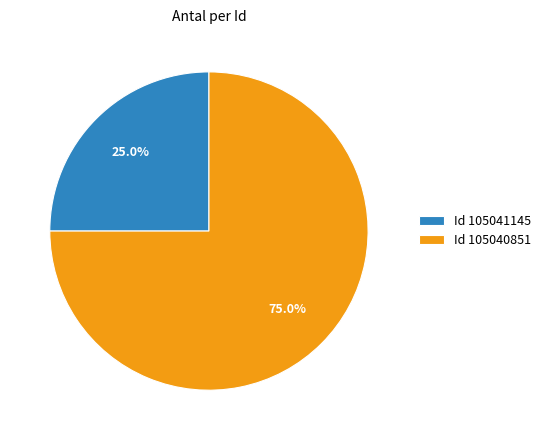

Is there a majority slice in this chart?

Yes